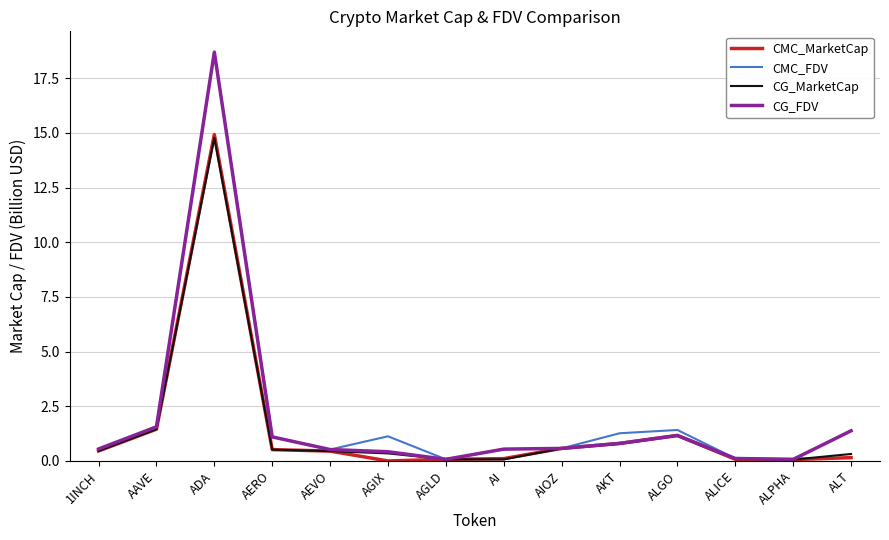

At how many categories does at least one series exceed 9?

1